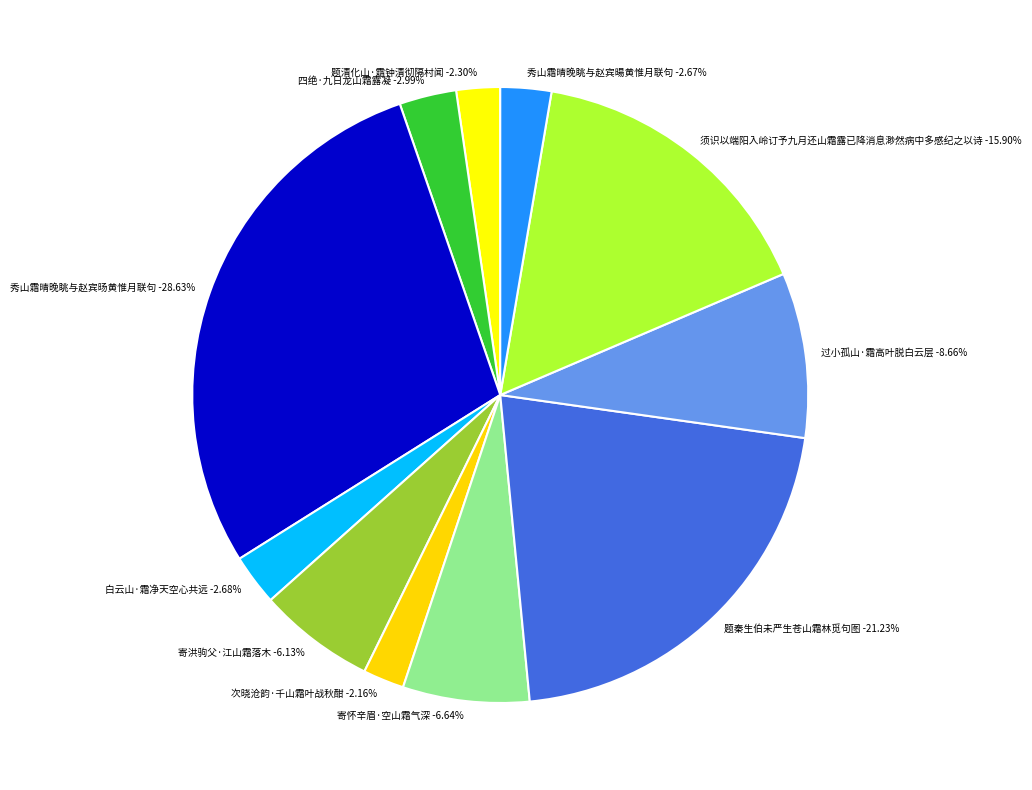

To the nearest percent, what percentage of the pie is 题秦生伯未严生苍山霜林觅句图?

21%